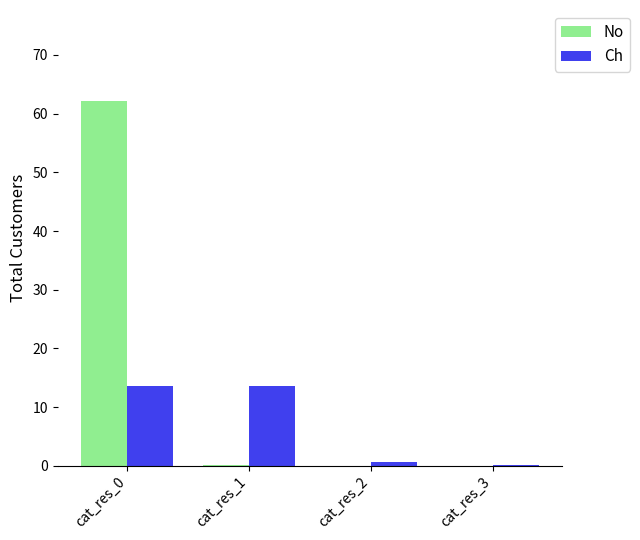

Which series changed the most between cat_res_0 and cat_res_2?

No